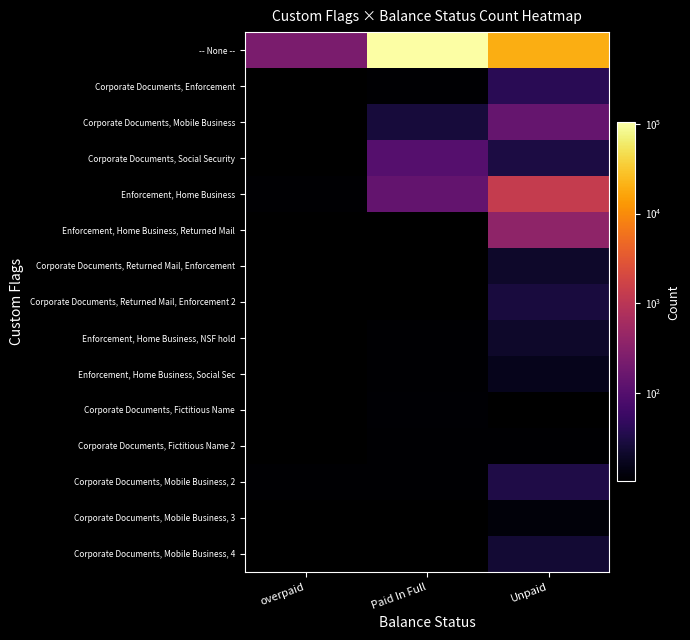

List the labels in order of Corporate Documents, Fictitious Name value, largest first.

overpaid, Paid In Full, Unpaid